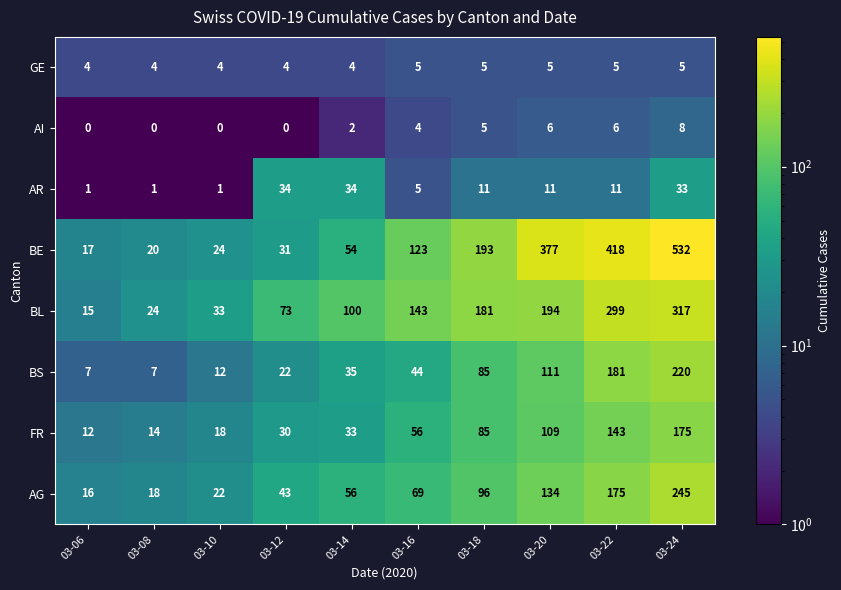

Which series has the largest range (max minus min)?

BE